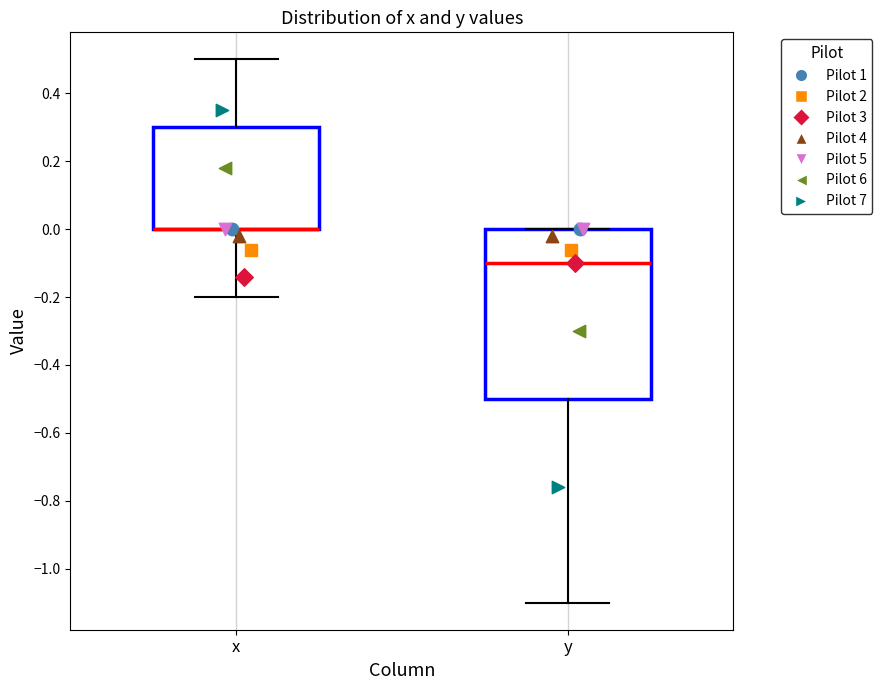

Reading left to right, read every box against the y-axis: the position of its median line, the range the box covers, and the ends of its whiskers. The values are not printed on the chart, so give them approximately, as read against the axis.

x: median 0.0 (drawn on the box's lower edge), box 0.0 to 0.3, whiskers -0.2 to 0.5
y: median -0.1, box -0.5 to 0.0, whiskers -1.1 to 0.0